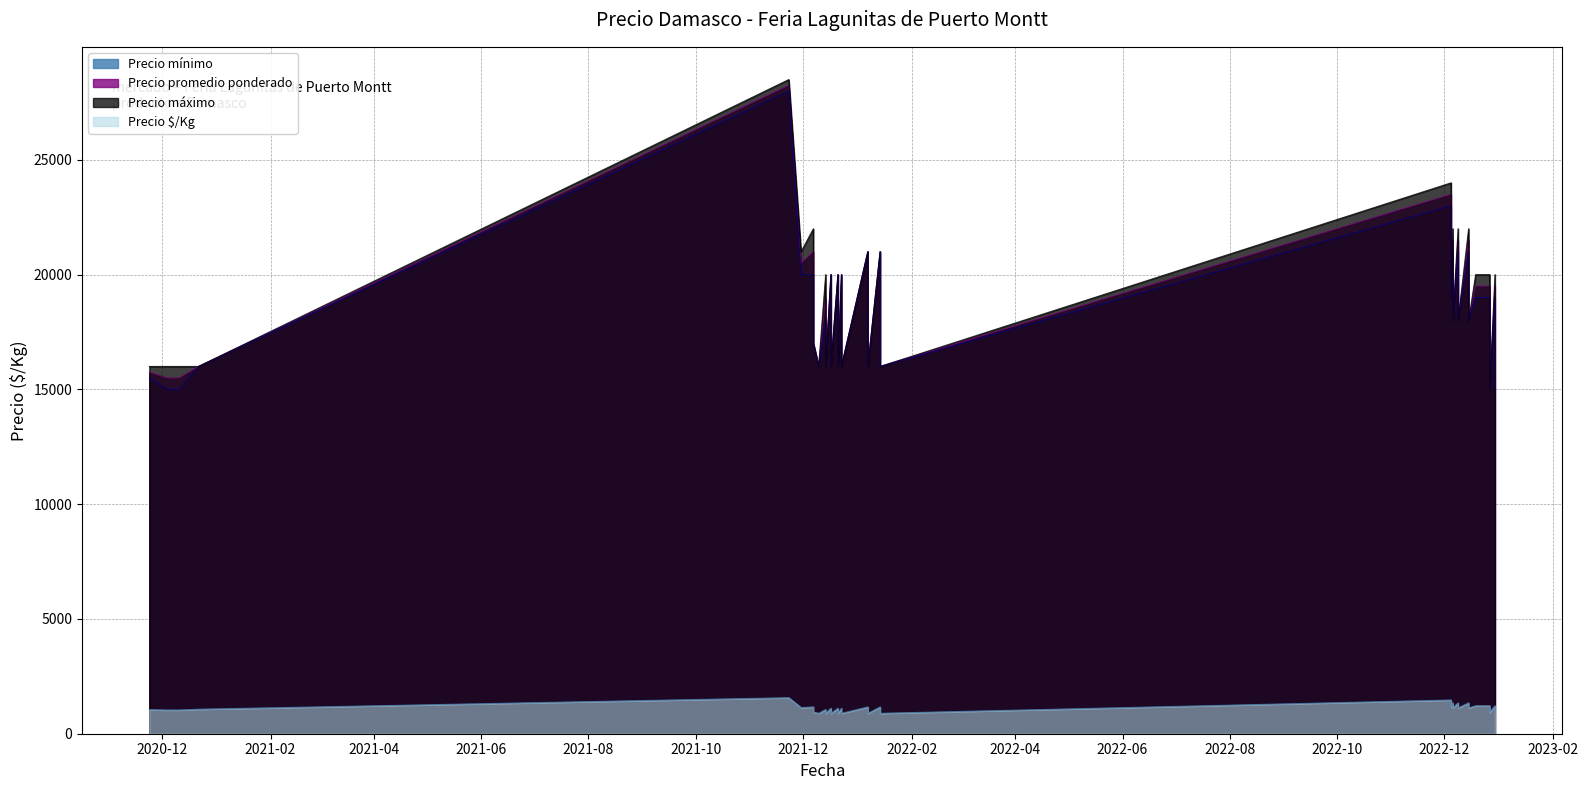

At 2022-12-30, list the series in order from largest to smallest.

Precio máximo, Precio promedio ponderado, Precio mínimo, Precio $/Kg